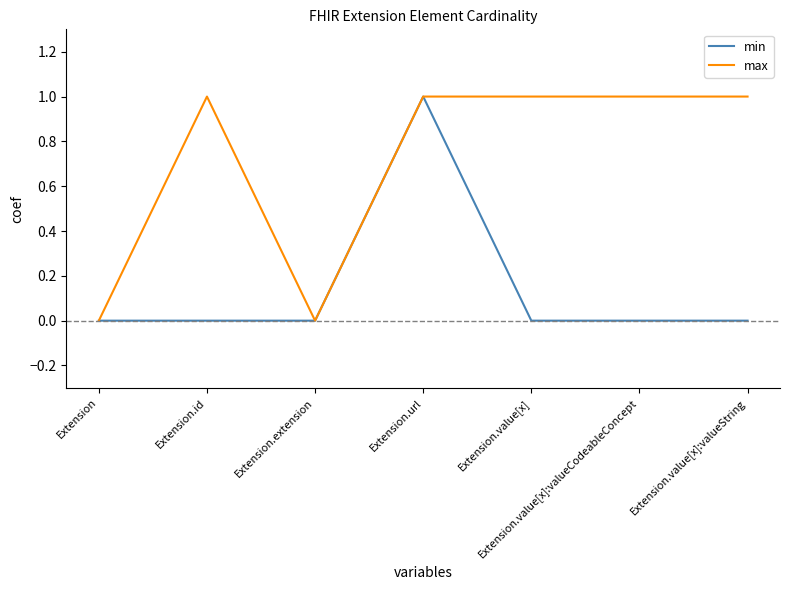

Between Extension.extension and Extension.value[x]:valueCodeableConcept, which series saw the biggest shift?

max